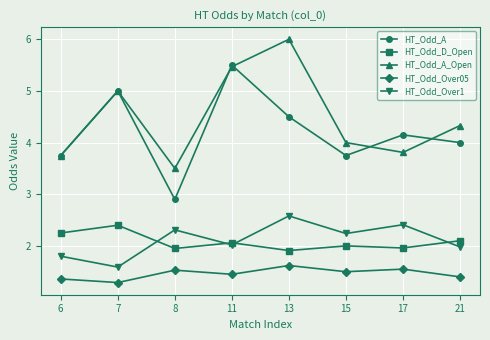

Is it true that HT_Odd_A_Open equals 3.6 at 11?

False